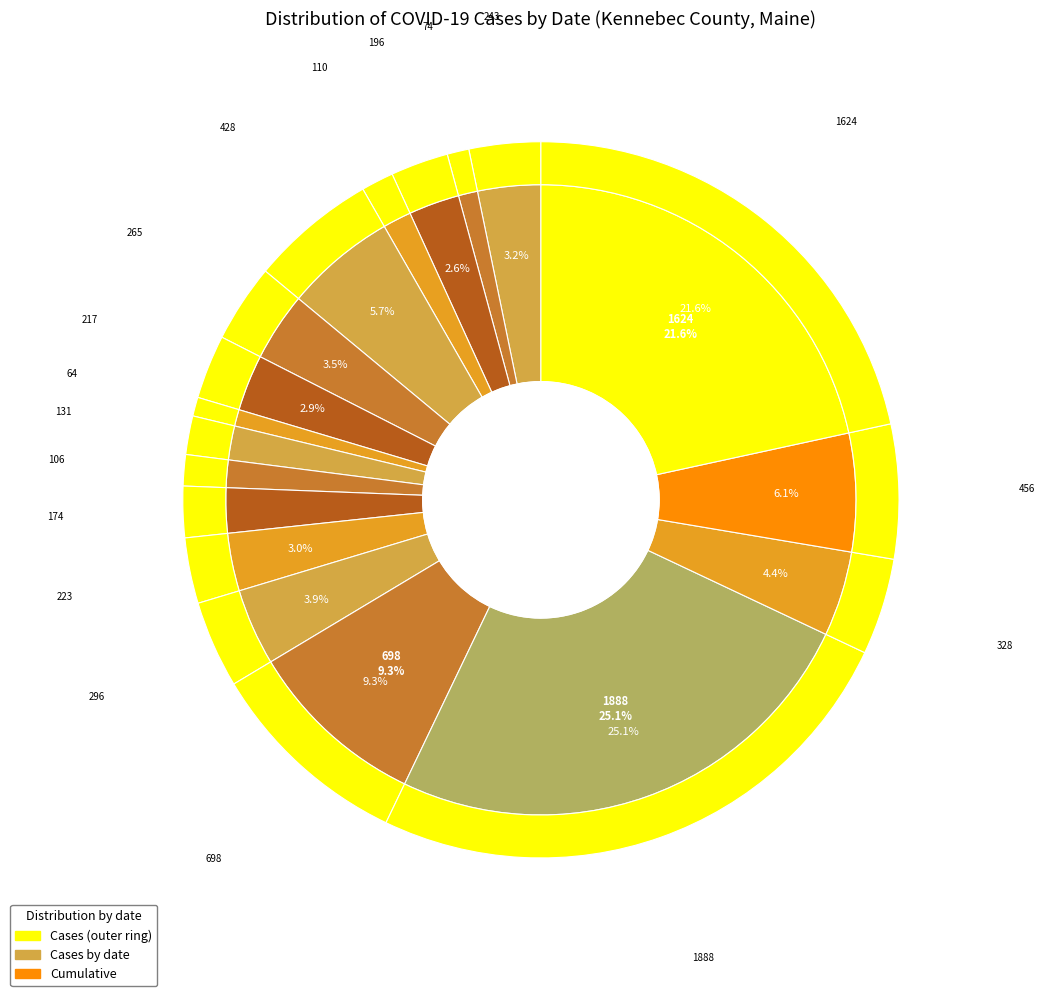

Is there a majority slice in this chart?

No